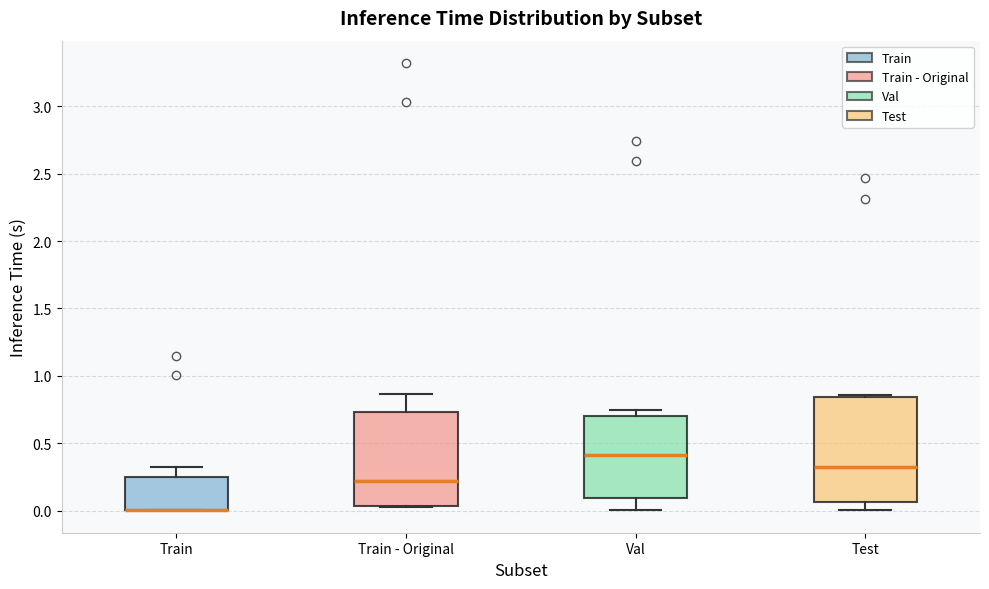

Where does the median line of the box for Val sit on the y-axis? The values are not printed on the chart, so give them approximately, as read against the axis.

0.40